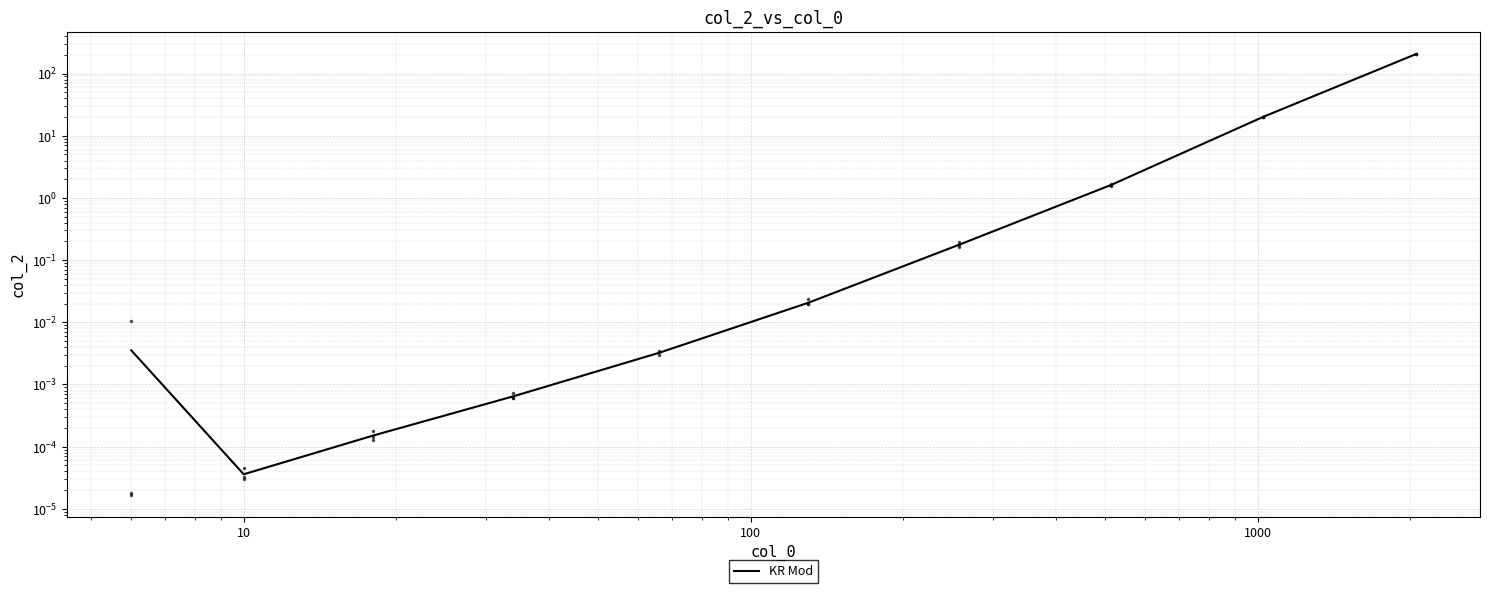

True or false: the data has more than 1 interior local peaks.

False